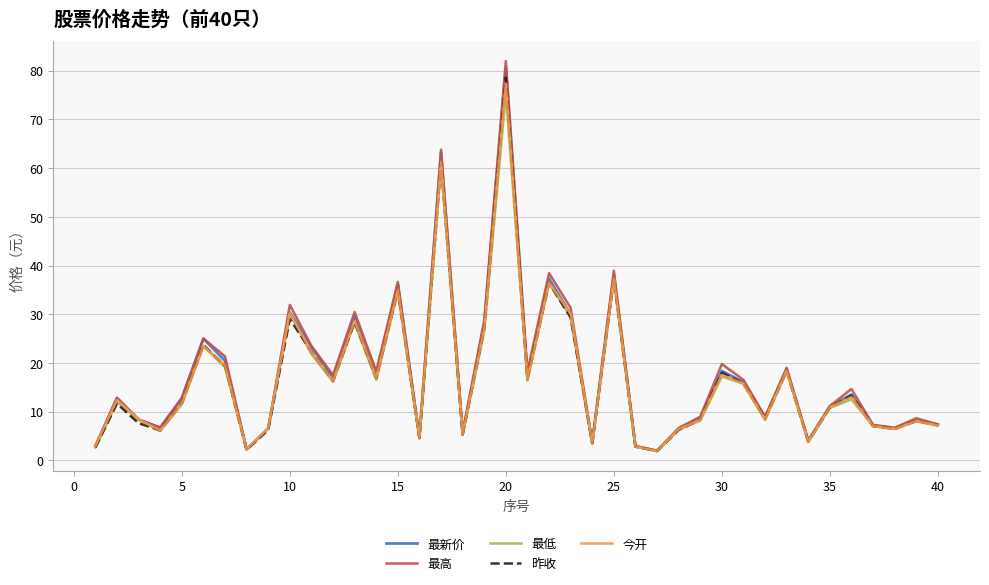

At how many categories does at least one series exceed 67?

1